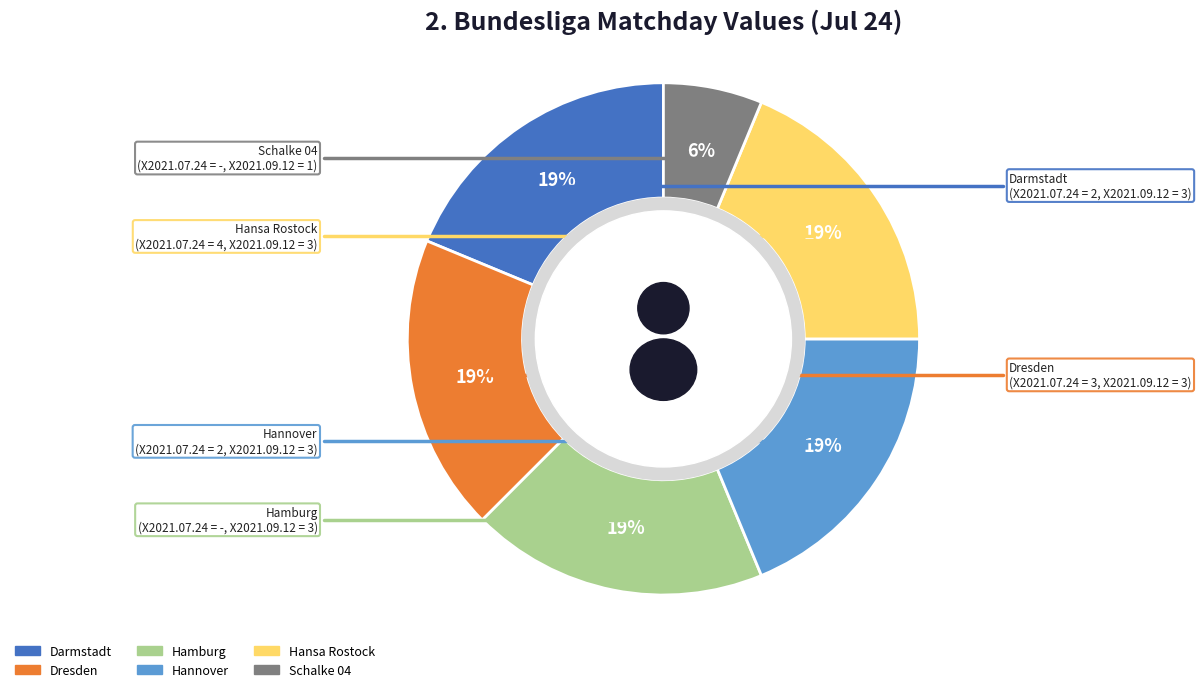

Which category has the smallest portion of the pie?

Schalke 04